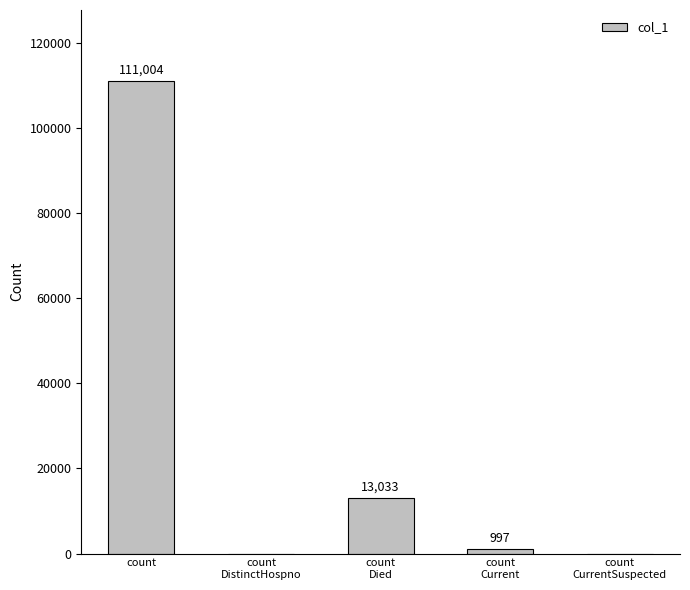

Reading right to left, transcribe all the data shown in this chart.

count
CurrentSuspected=0	count
Current=997	count
Died=13033	count
DistinctHospno=0	count
=111004